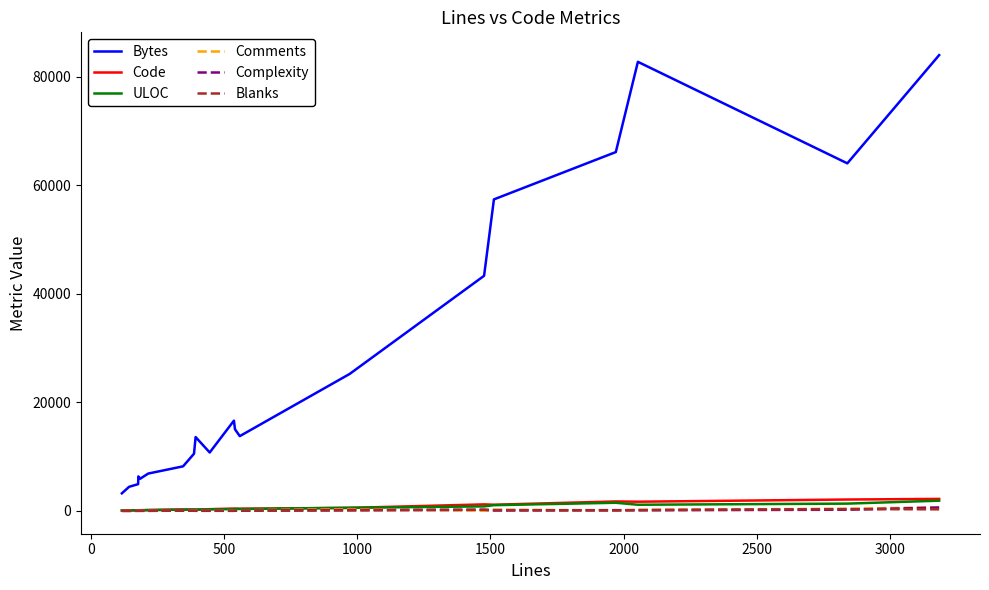

True or false: Bytes and Code cross at least once.

False